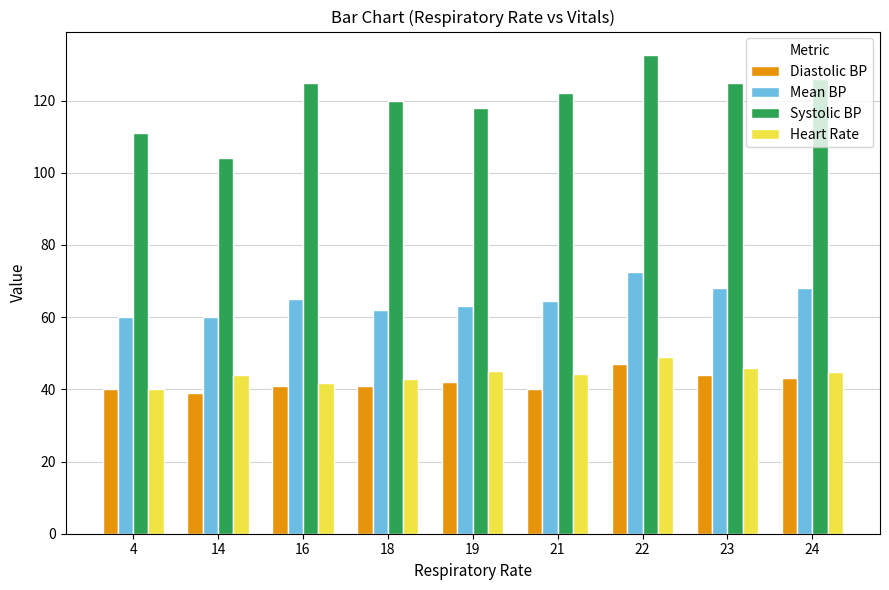

What is the sum of all Mean BP values?

583.1